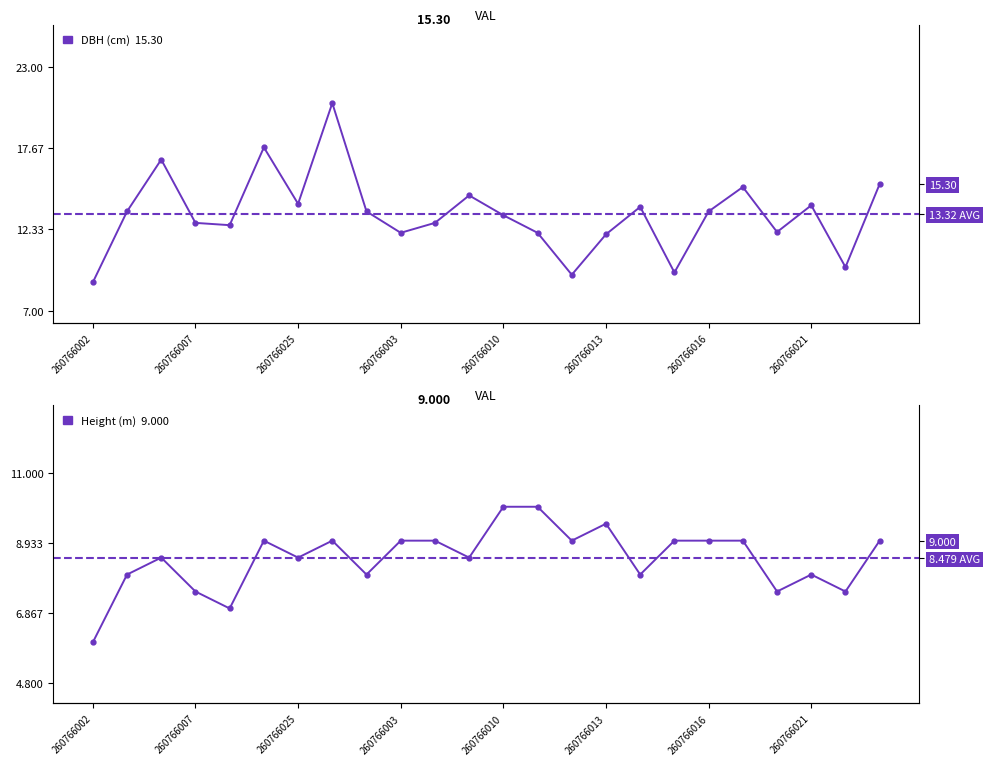

What is the highest value of the Height (m) series?

10.0